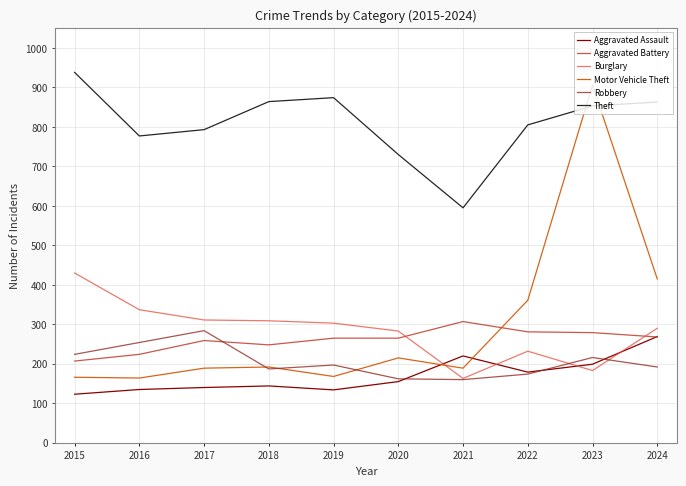

What is the difference between the Aggravated Assault values at 2024 and 2016?

134